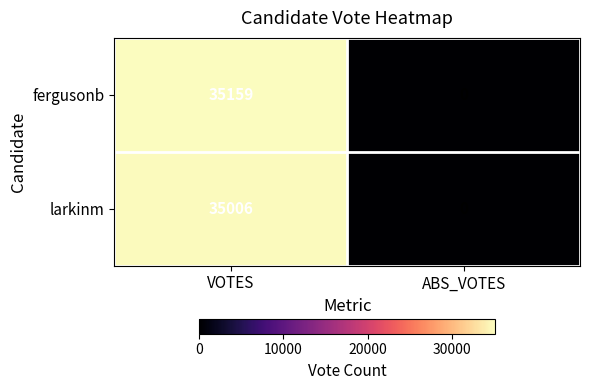

Reading left to right, what are all the values shown in this chart?

fergusonb: VOTES=35159	ABS_VOTES=0
larkinm: VOTES=35006	ABS_VOTES=0